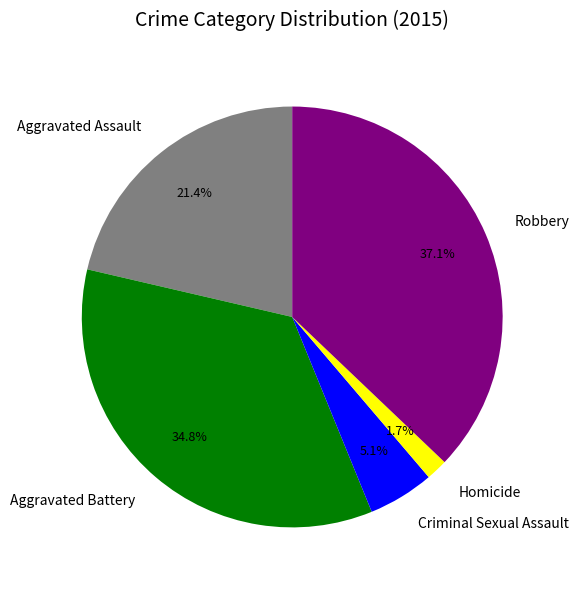

To the nearest percent, what is the average slice percentage?

20%